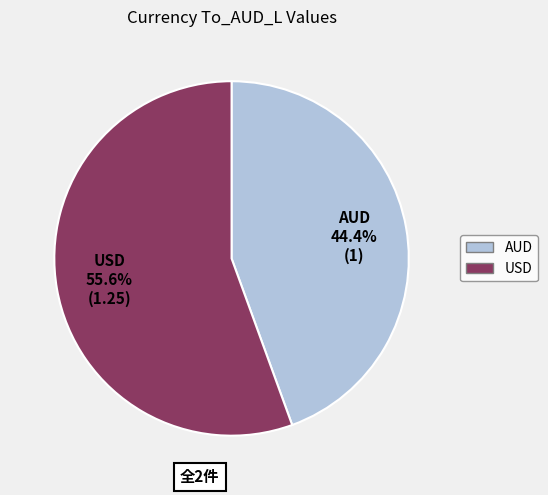

How many slices are in this pie chart?

2